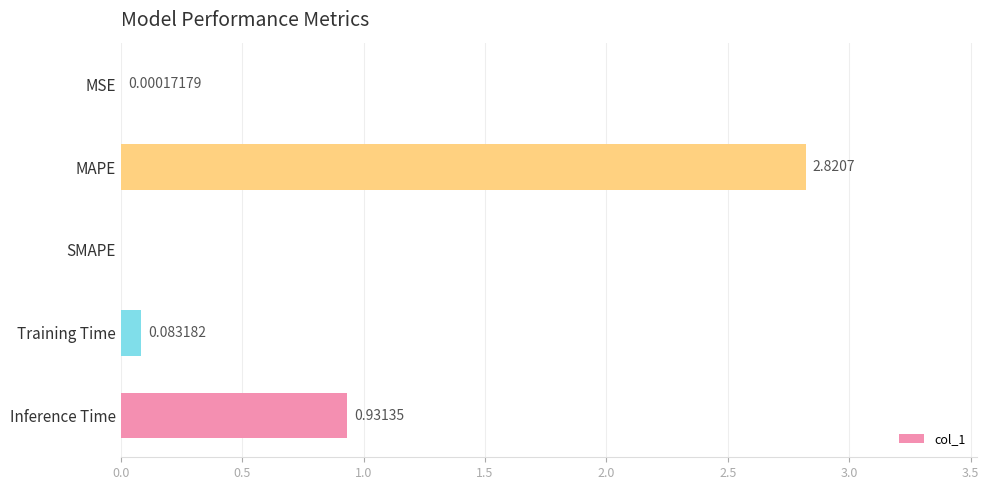

What is the average value?

0.8